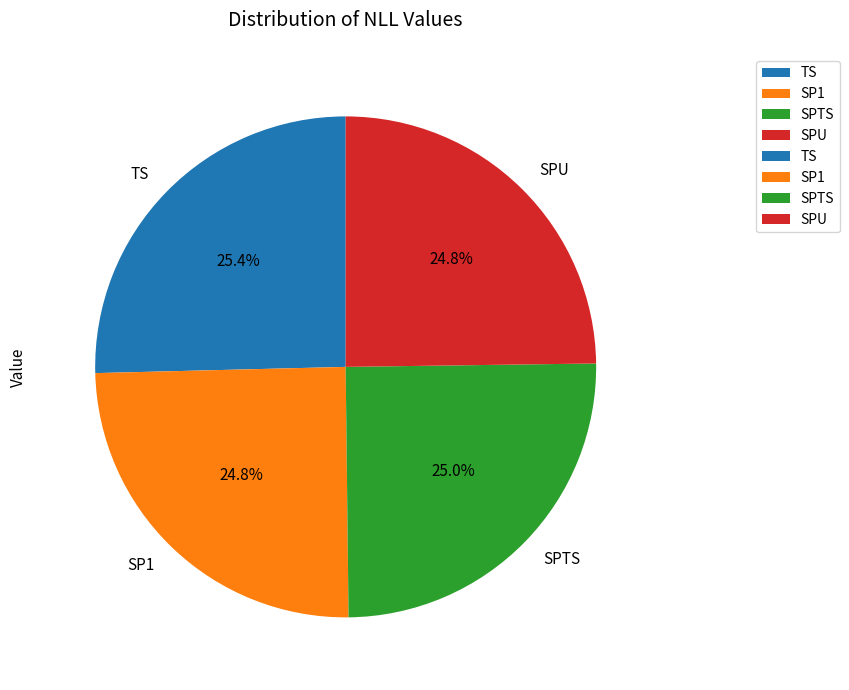

To the nearest percent, what portion does SP1 represent?

25%